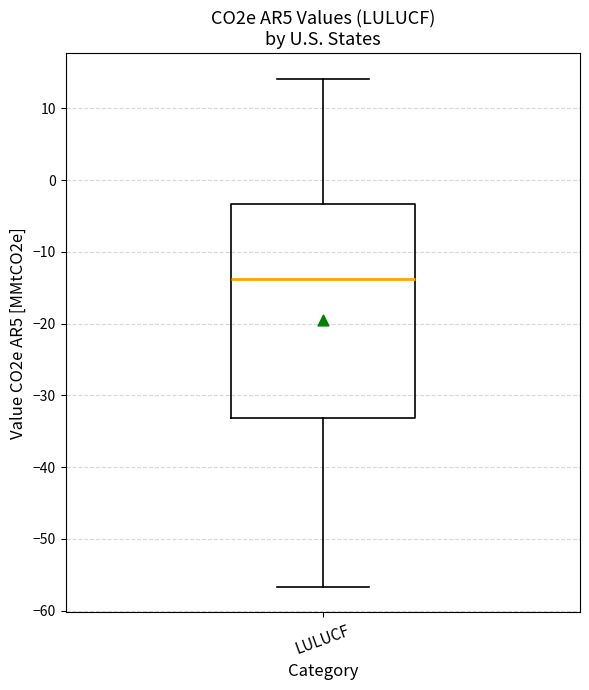

Where is the upper edge of the box for LULUCF on the y-axis? The values are not printed on the chart, so give them approximately, as read against the axis.

-3